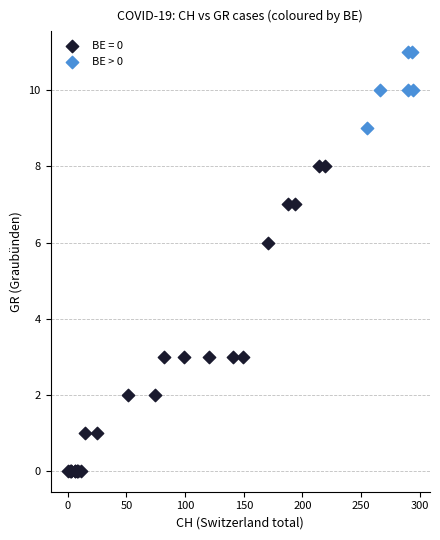

Which series has the widest spread of Y values?

BE = 0